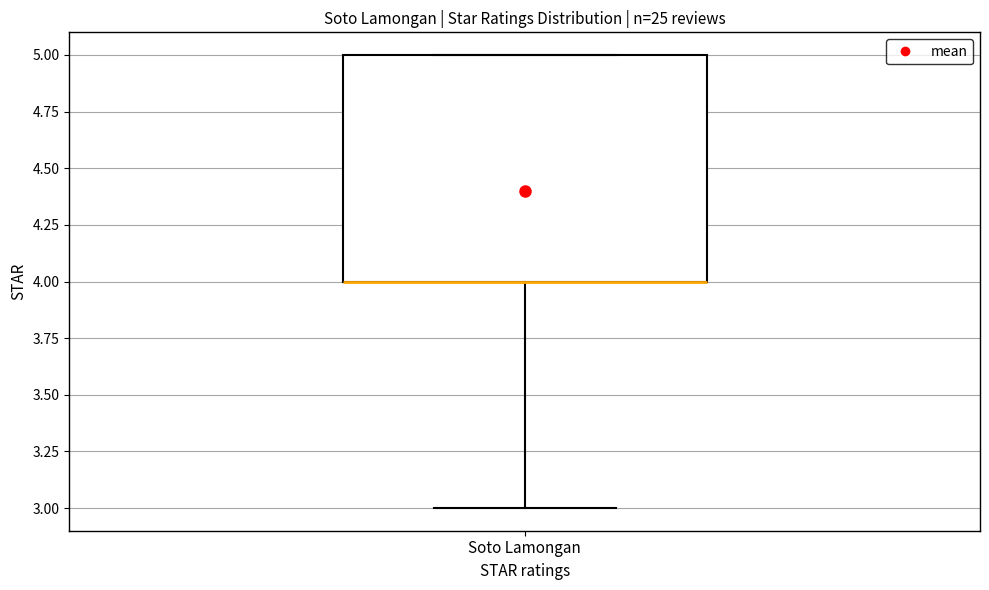

Read this box plot against the y-axis: the position of the median line, the range covered by the box, and the ends of both whiskers. The values are not printed on the chart, so give them approximately, as read against the axis.

median 4 (drawn on the box's lower edge), box 4 to 5, whiskers 3 to 5